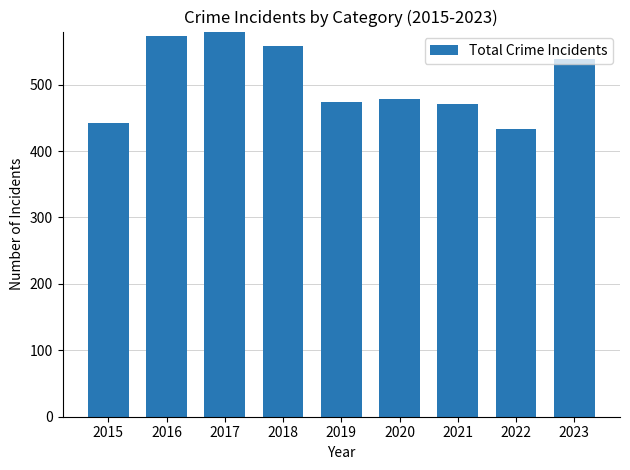

True or false: the data shows 434 at 2022.

True